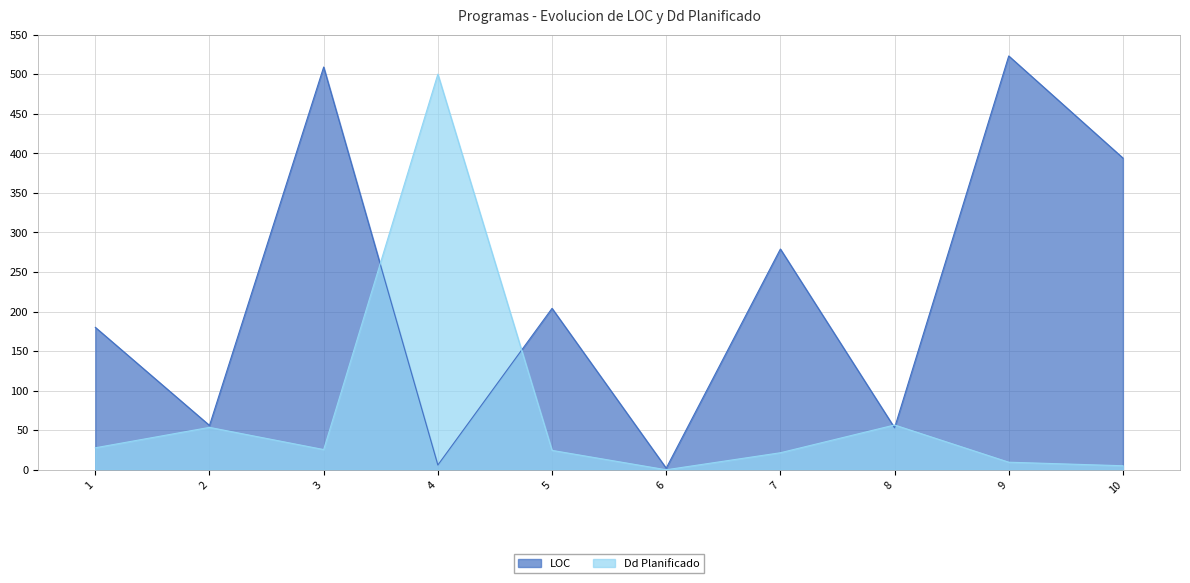

How many data points does each series have?

10